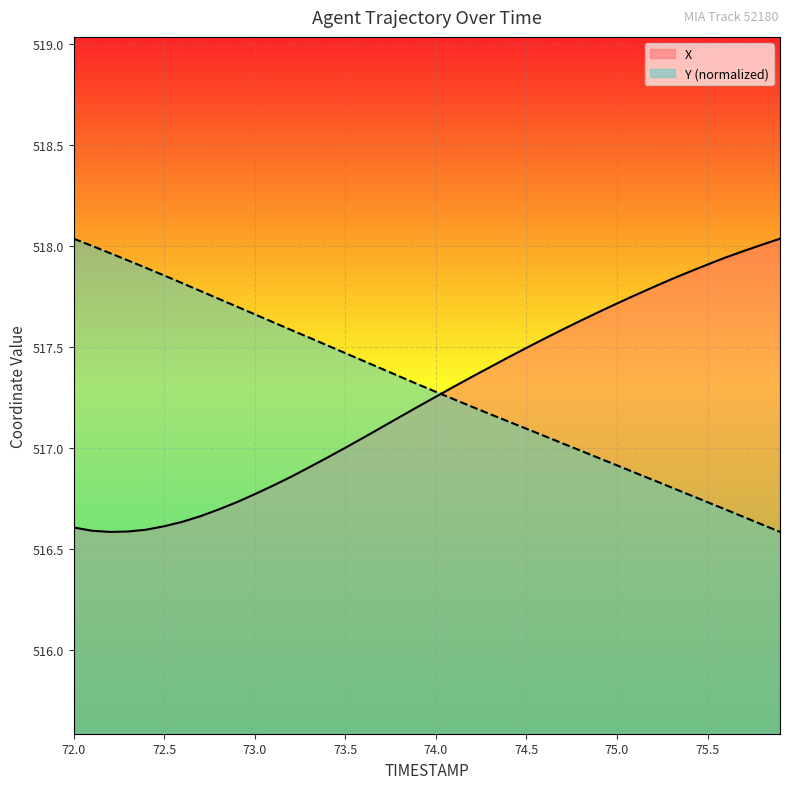

True or false: X has more than 1 interior local peaks.

False